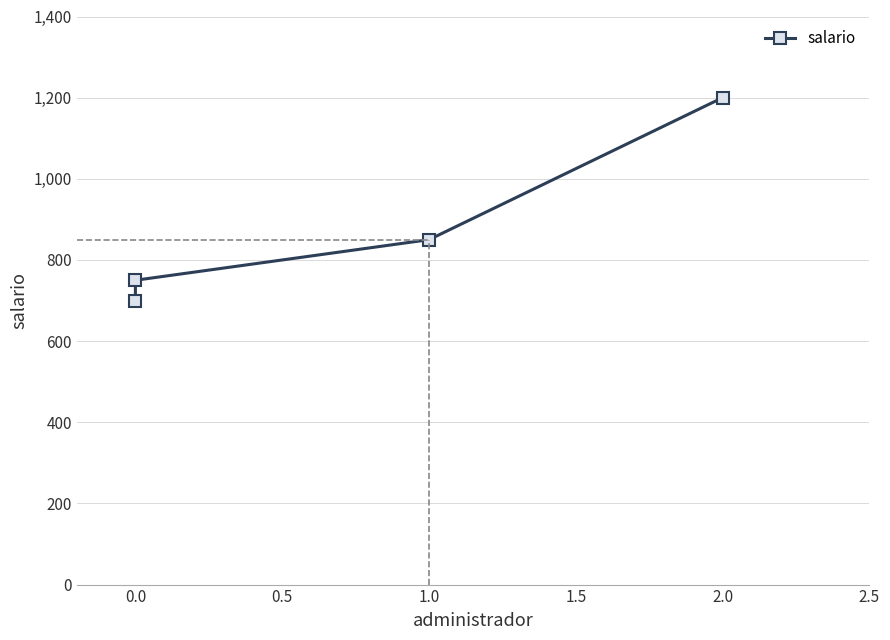

What is the difference between the second highest and minimum values?

150